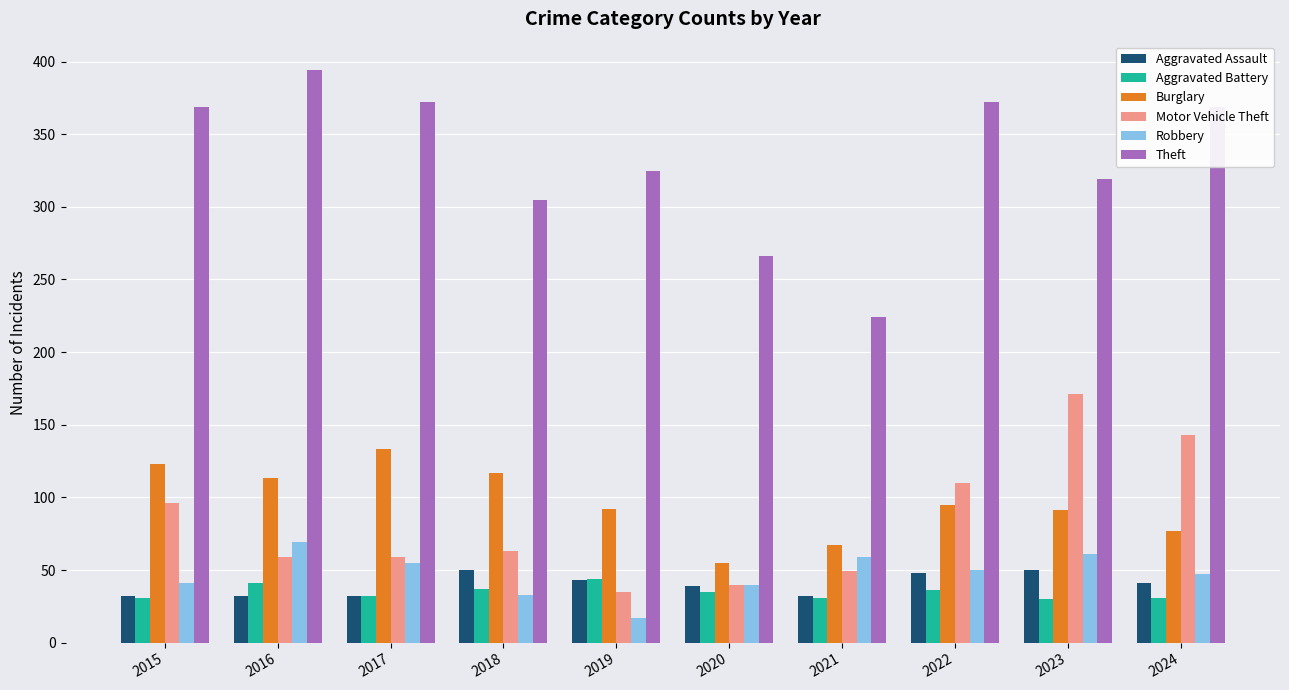

Count the Aggravated Assault values in the range 32 to 48.

8